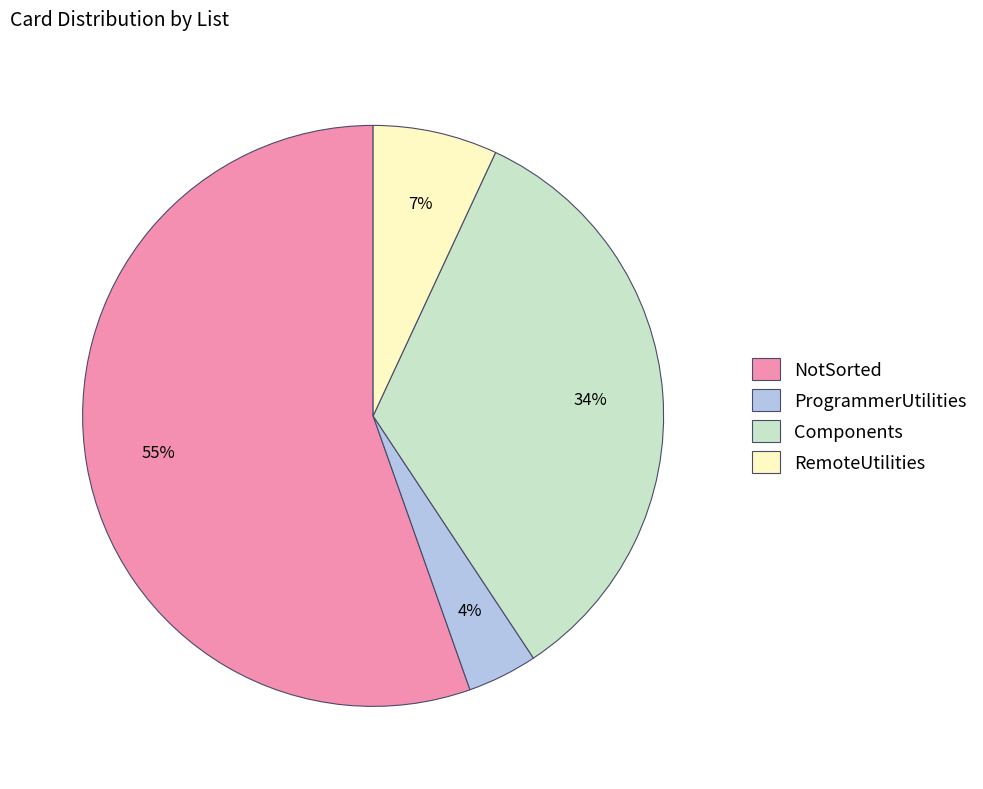

Combined, do Components and ProgrammerUtilities account for over 50%?

No